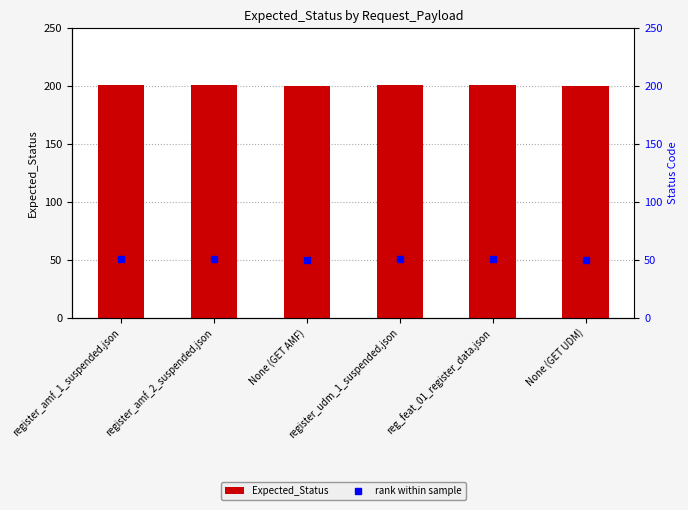

Is it true that rank within sample equals 79.7 at register_amf_2_suspended.json?

False